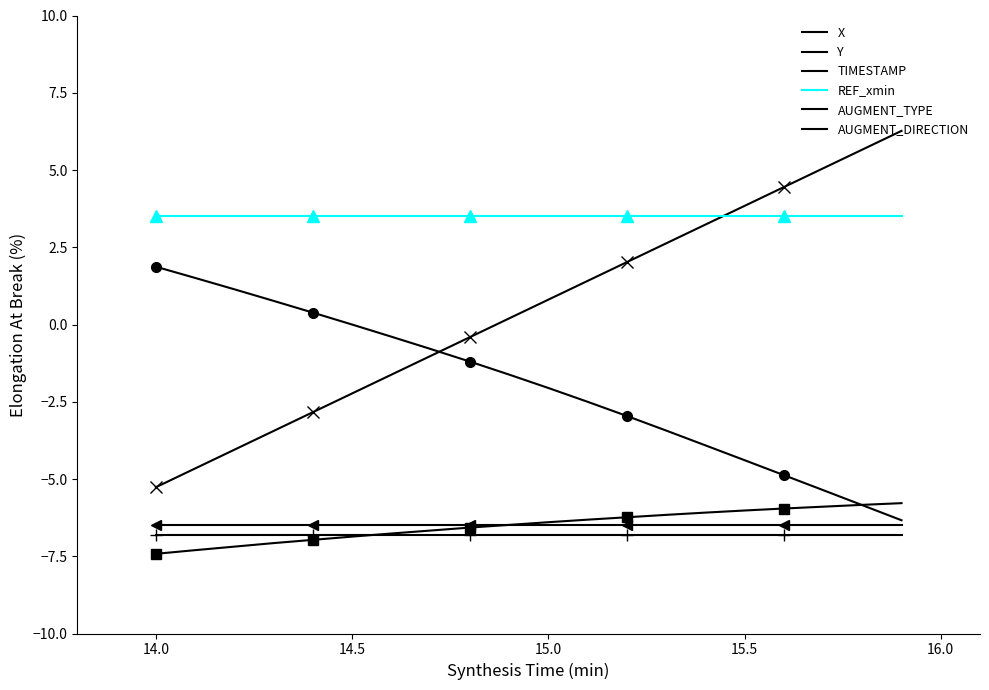

True or false: AUGMENT_DIRECTION has a value of -6.8 at 15.0.

True